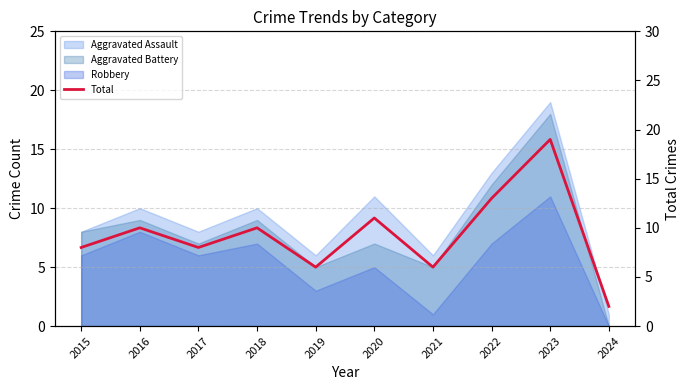

What is the average value?

9